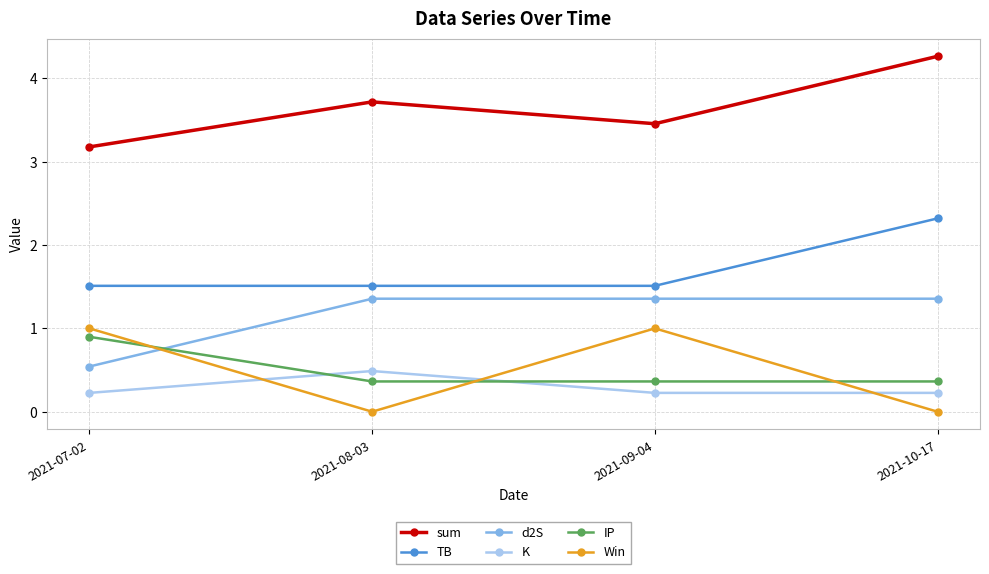

True or false: K and IP cross at least once.

True